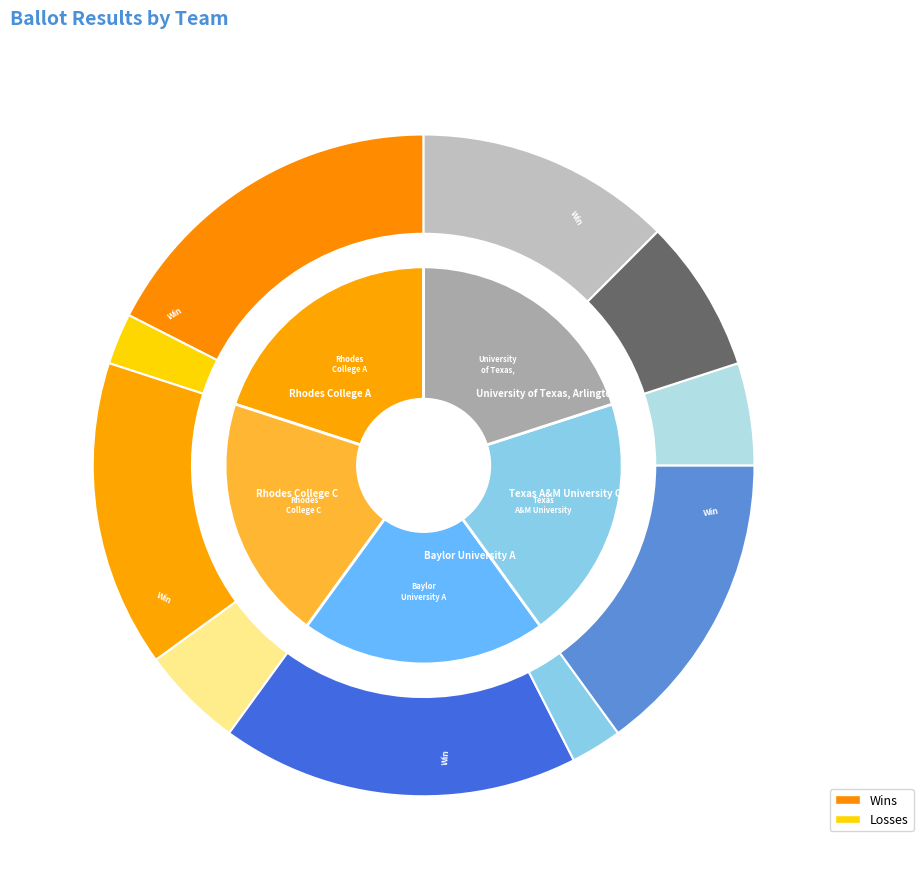

Which category has the smallest portion of the pie?

Rhodes College A